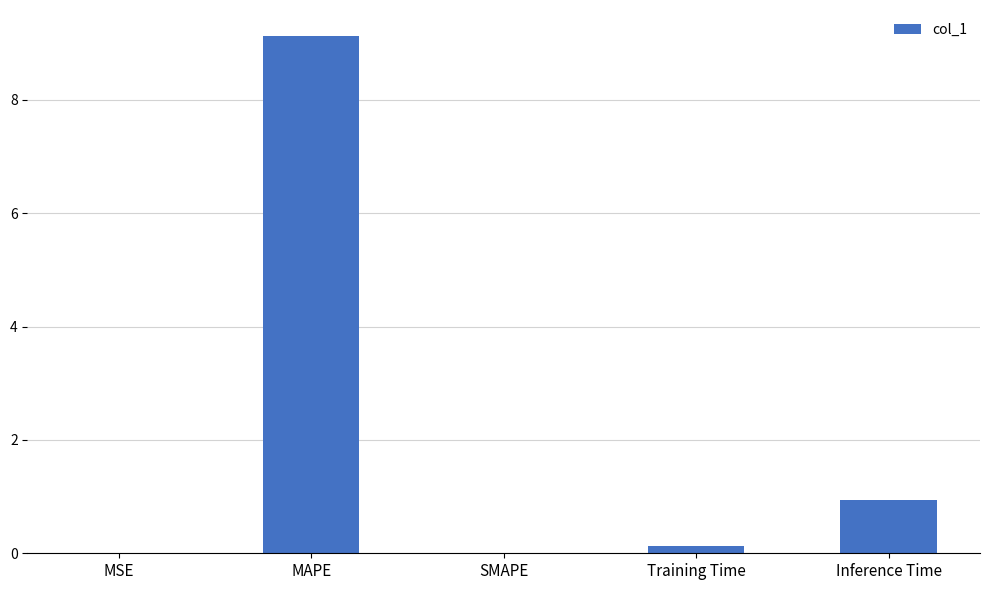

What is the difference between the values at Inference Time and MAPE?

8.2